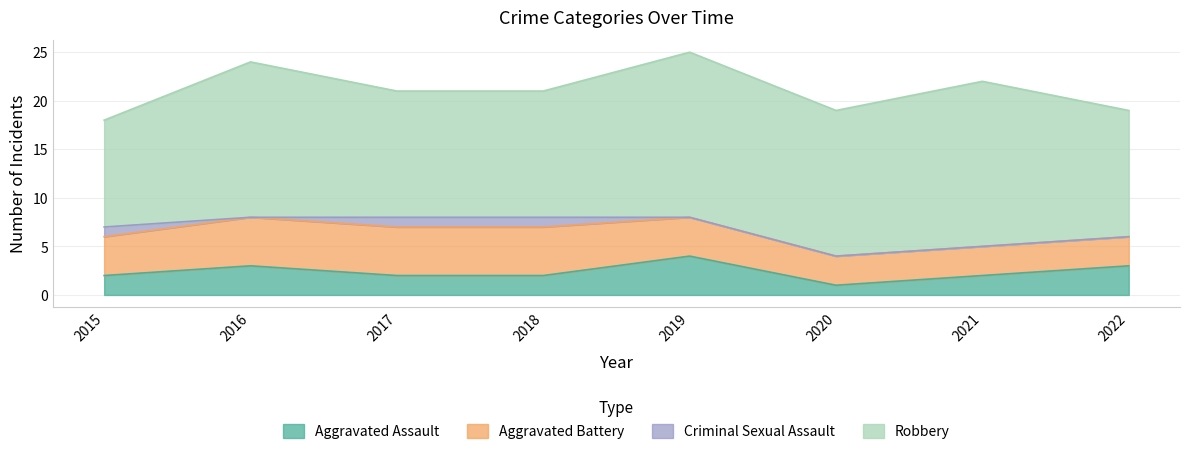

Which has a higher value, 2021 or 2020?

2021